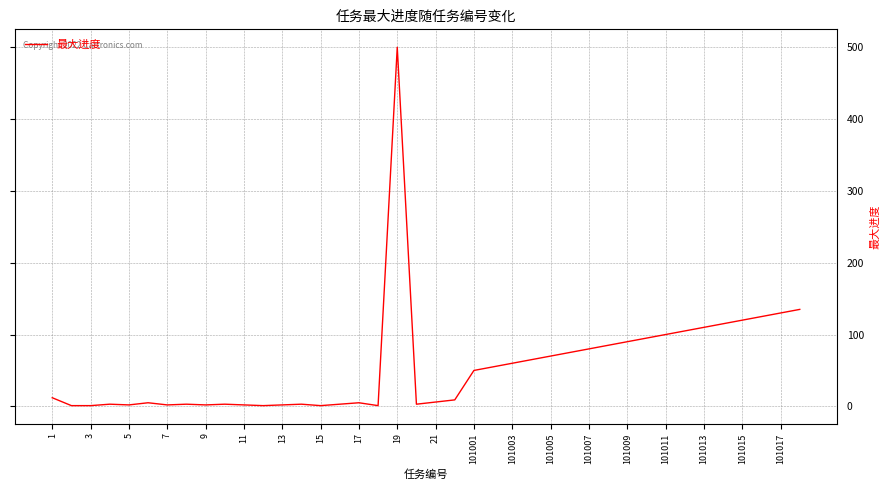

What is the difference between the second highest and minimum values?

134